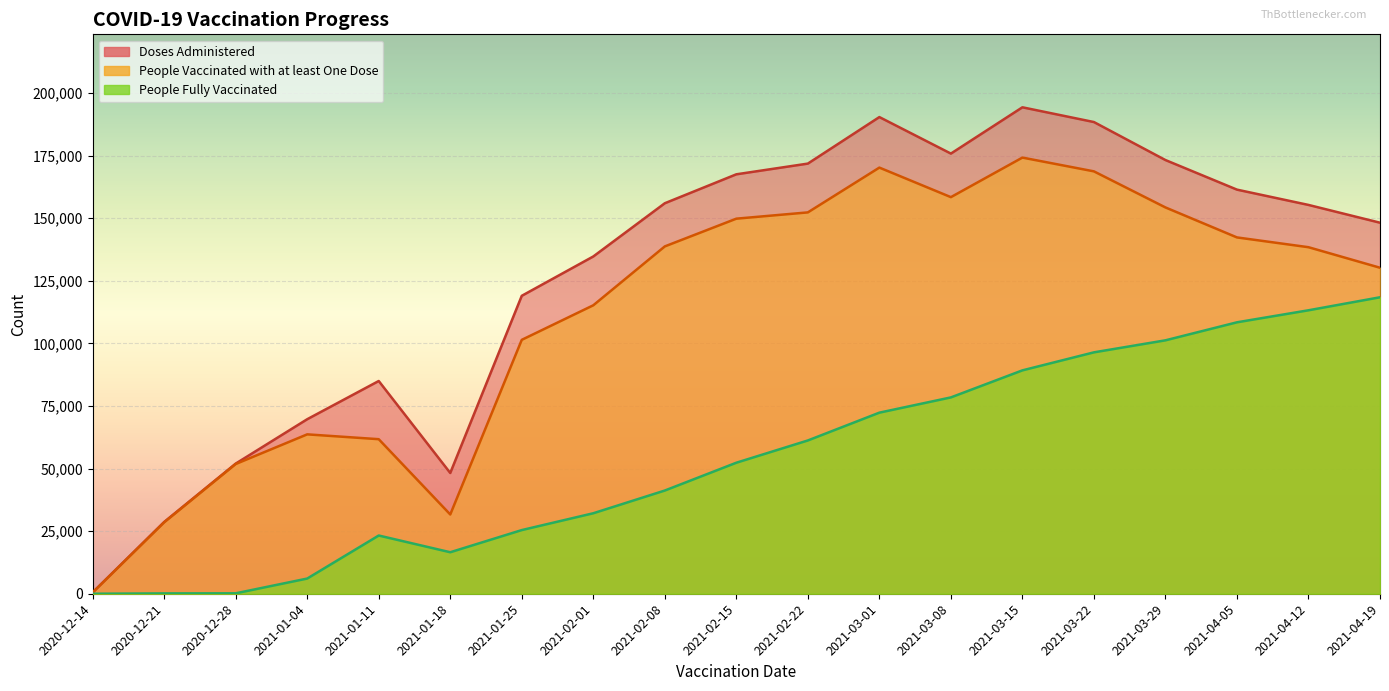

How many lines are shown in the chart?

3